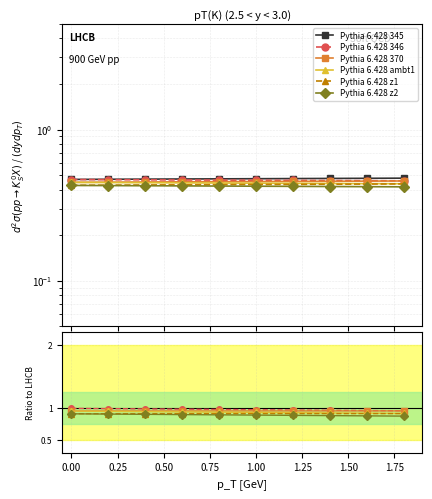

At how many categories does at least one series exceed 0?

10